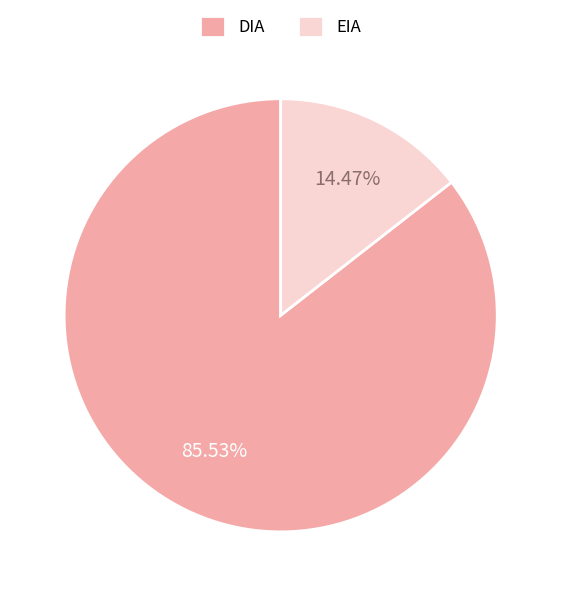

To the nearest percent, what portion does DIA represent?

86%